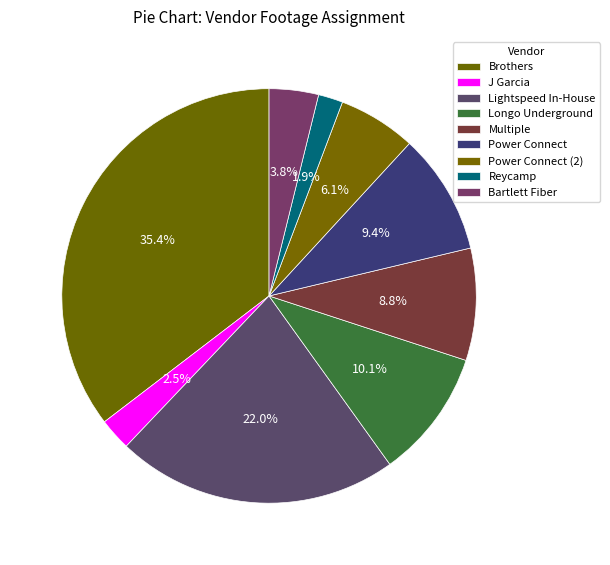

How many segments does this pie chart have?

9